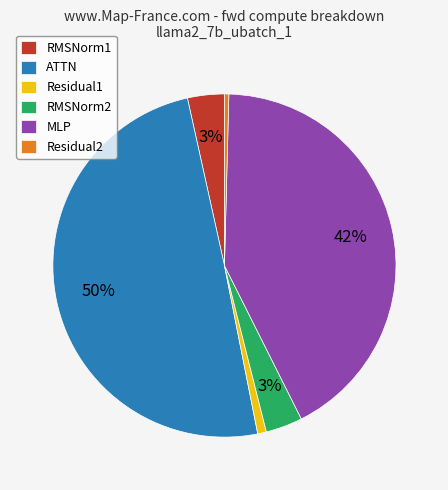

Is RMSNorm2 the majority of the pie?

No